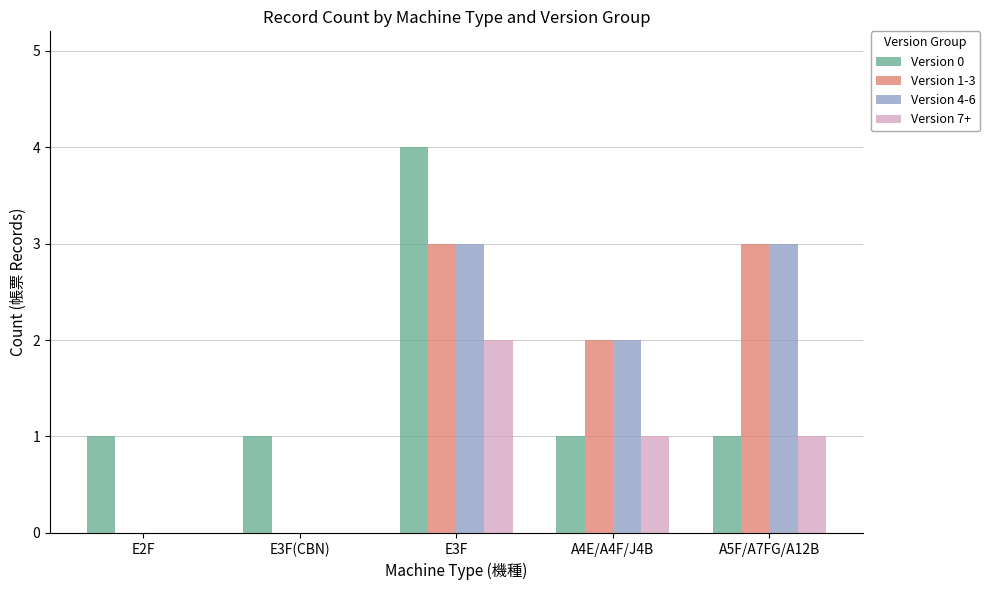

At which category is the sum across all series the highest?

E3F